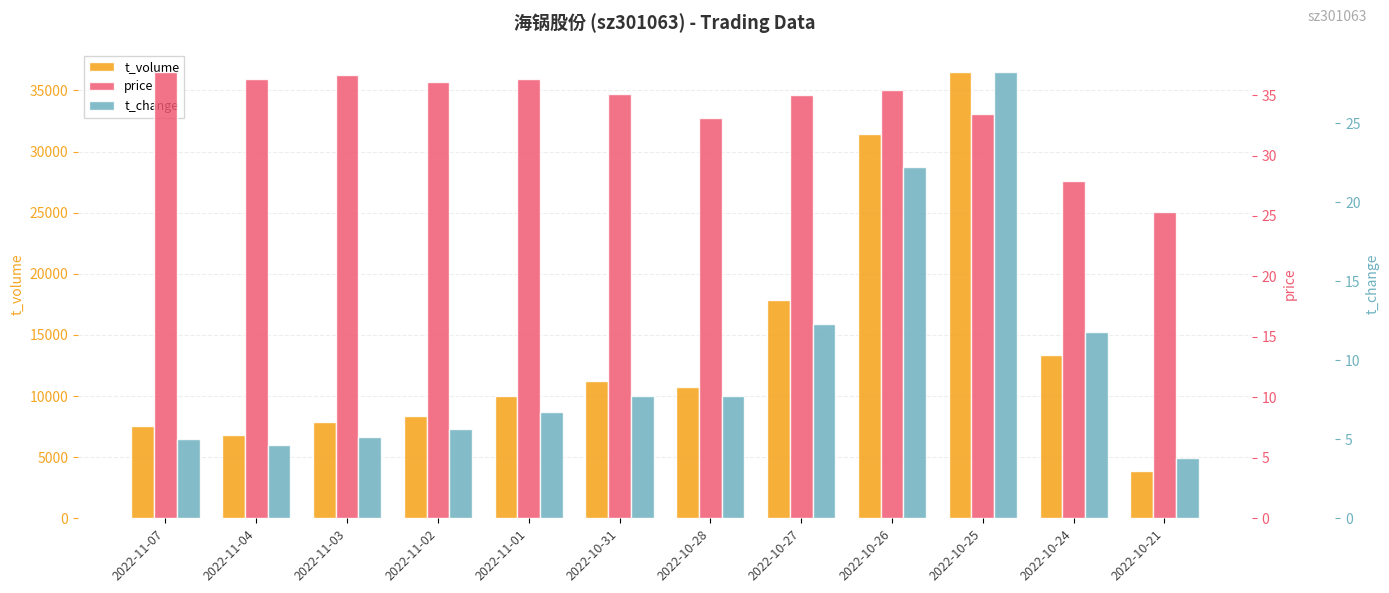

What is the spread (max minus min) of values at 2022-10-24?

13364.2